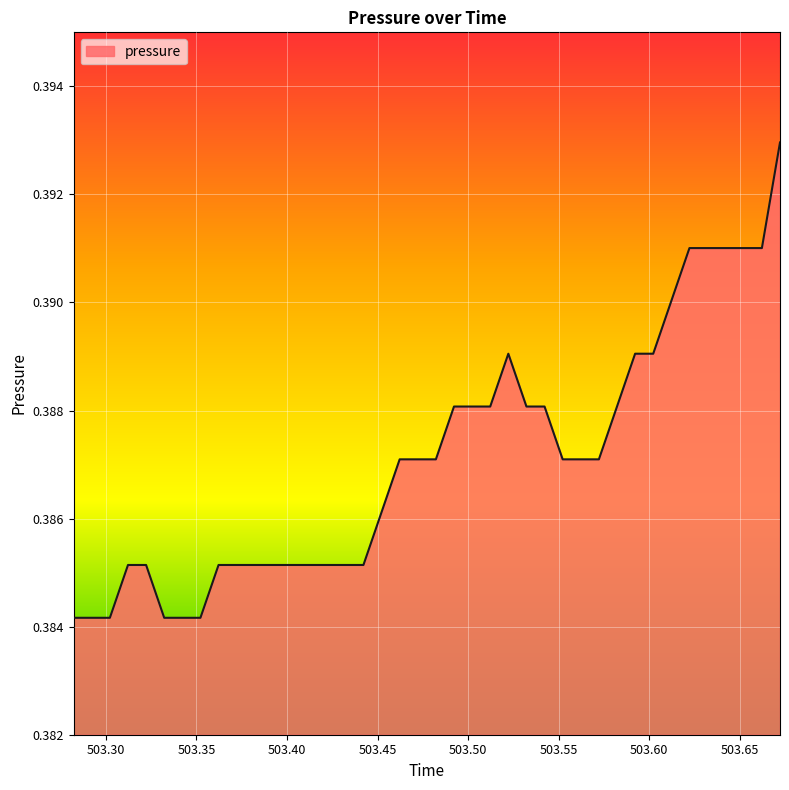

What is the value of the 4th point from the left?

0.4